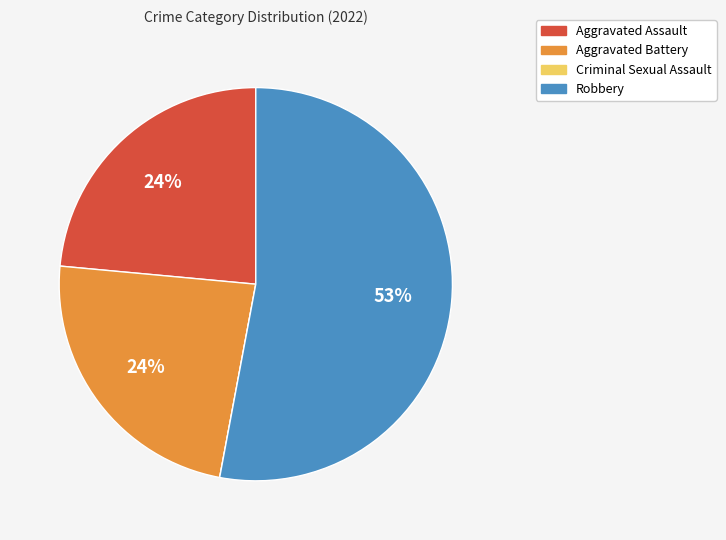

Does Robbery represent more than half of the total?

Yes